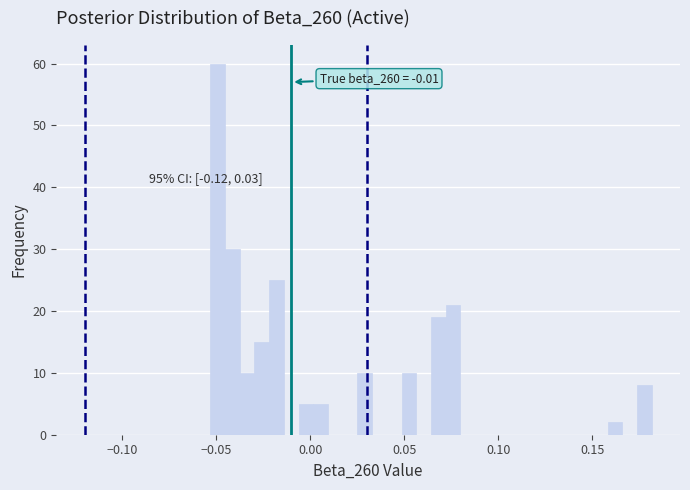

Read against the x-axis, roughly where is the centre of the tallest bar?

-0.050